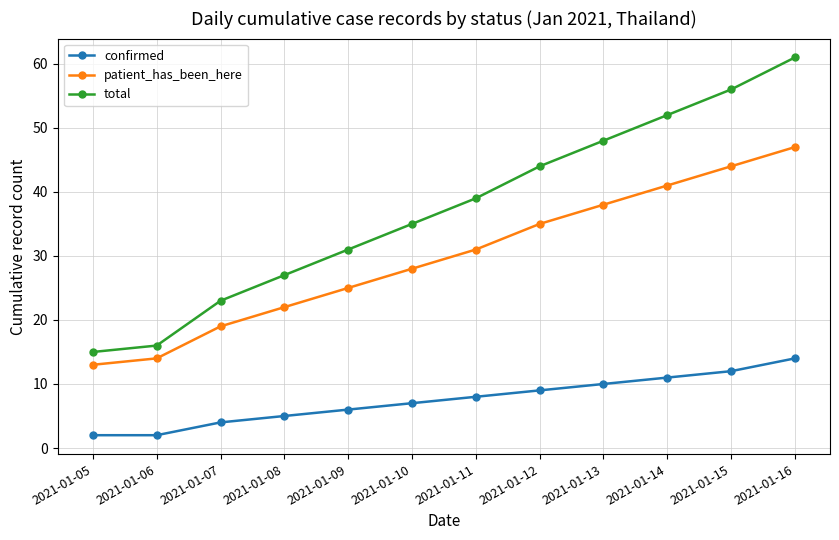

Which series has the largest total across all categories?

total